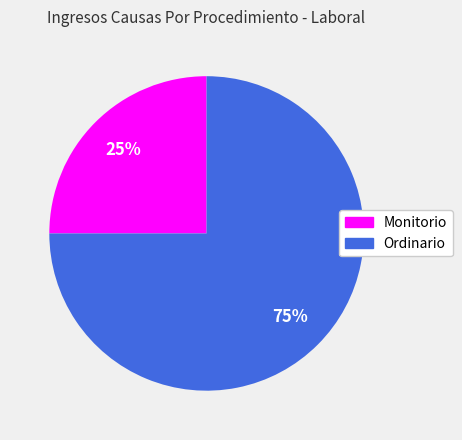

Do Monitorio and Ordinario together represent more than half of the pie?

Yes